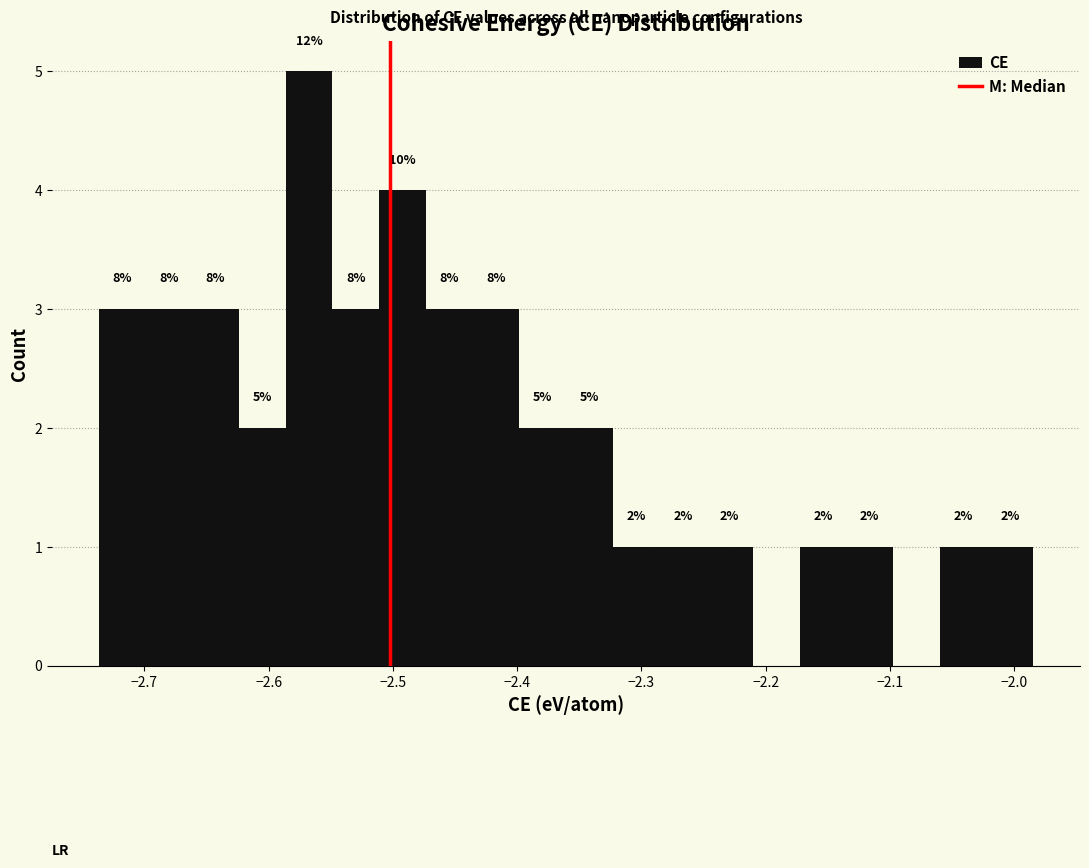

Read against the x-axis, roughly where is the centre of the tallest bar?

-2.57